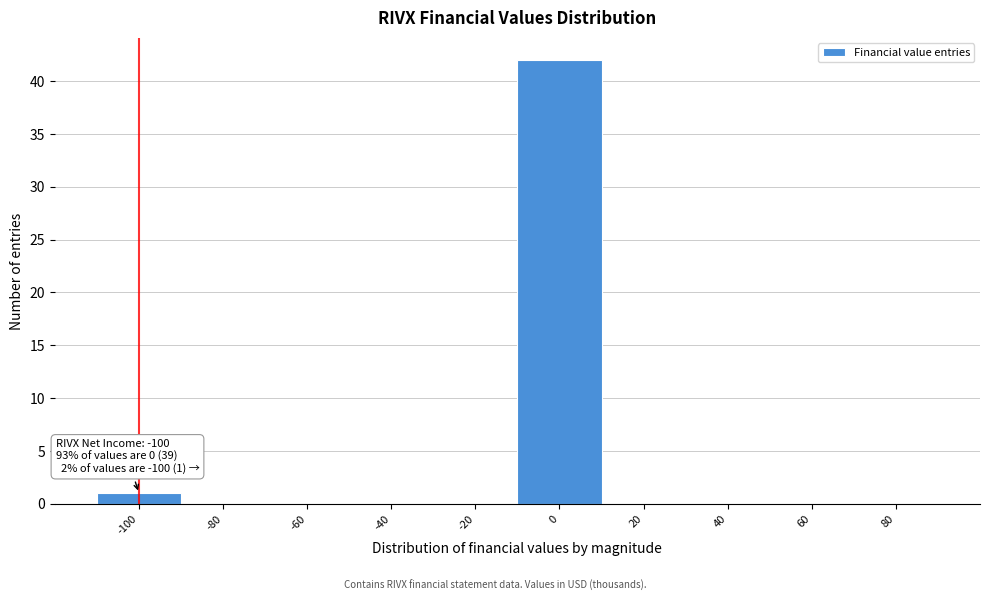

Reading left to right, list all the values displayed in this chart.

-100=1	-80=0	-60=0	-40=0	-20=0	0=42	20=0	40=0	60=0	80=0